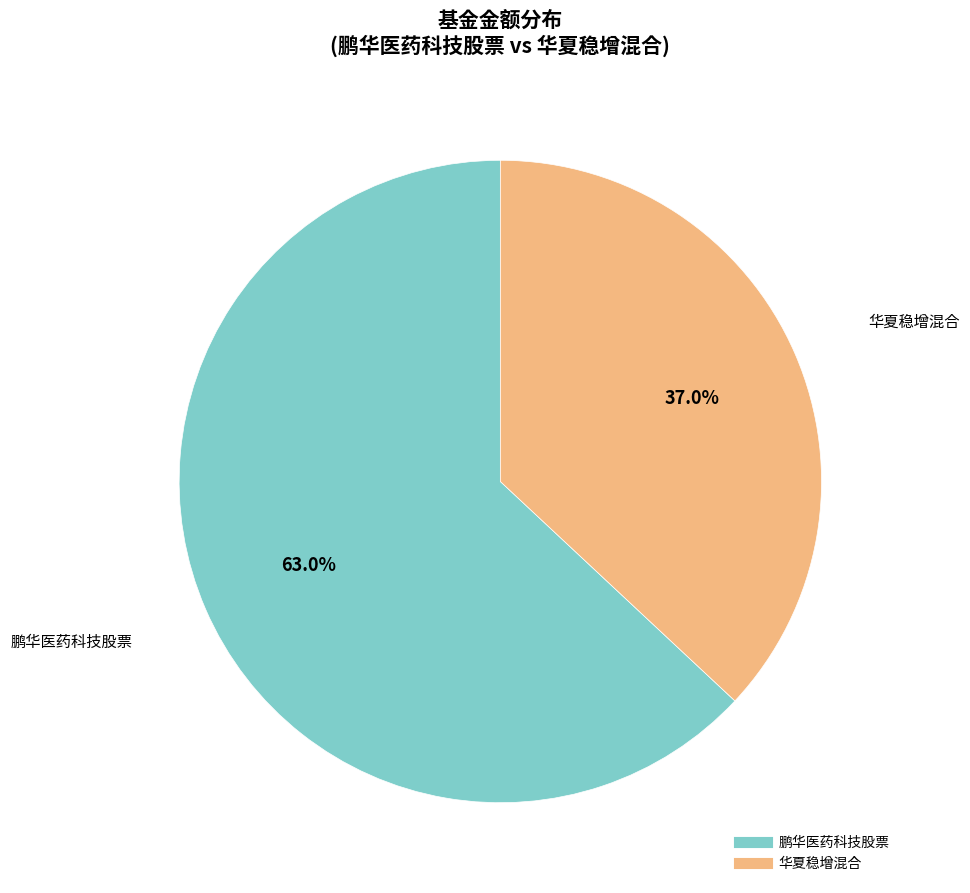

Rank the categories by value from highest to lowest.

鹏华医药科技股票, 华夏稳增混合